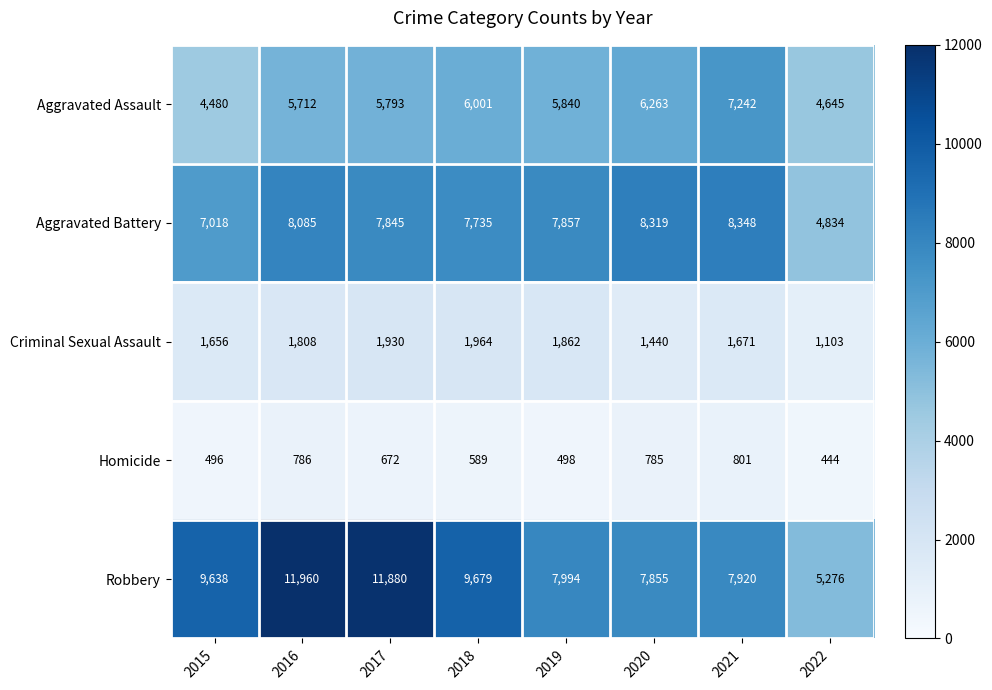

What is the difference between the Aggravated Battery values at 2021 and 2019?

491